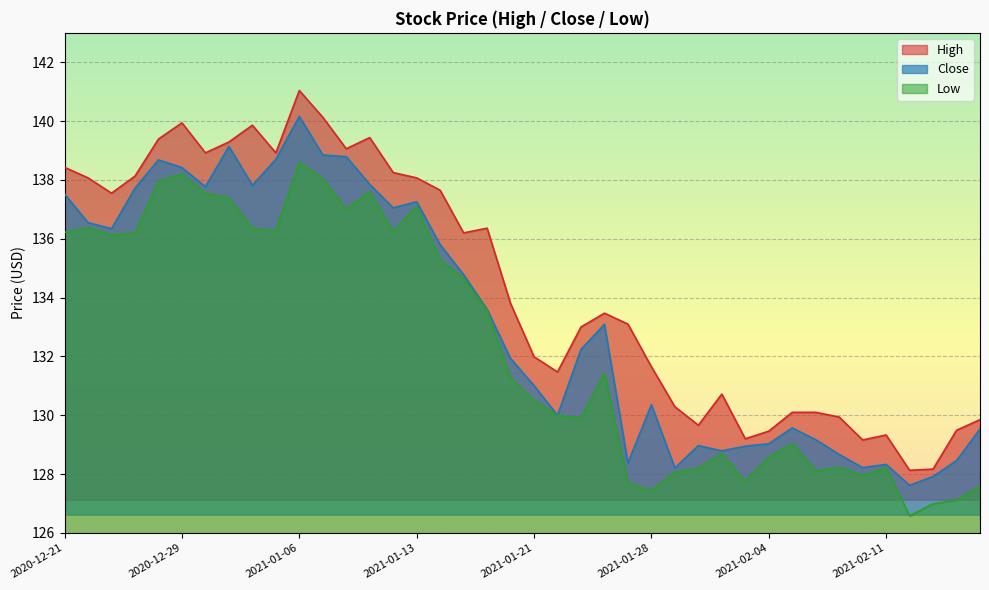

At which category is the sum across all series the highest?

2021-01-06